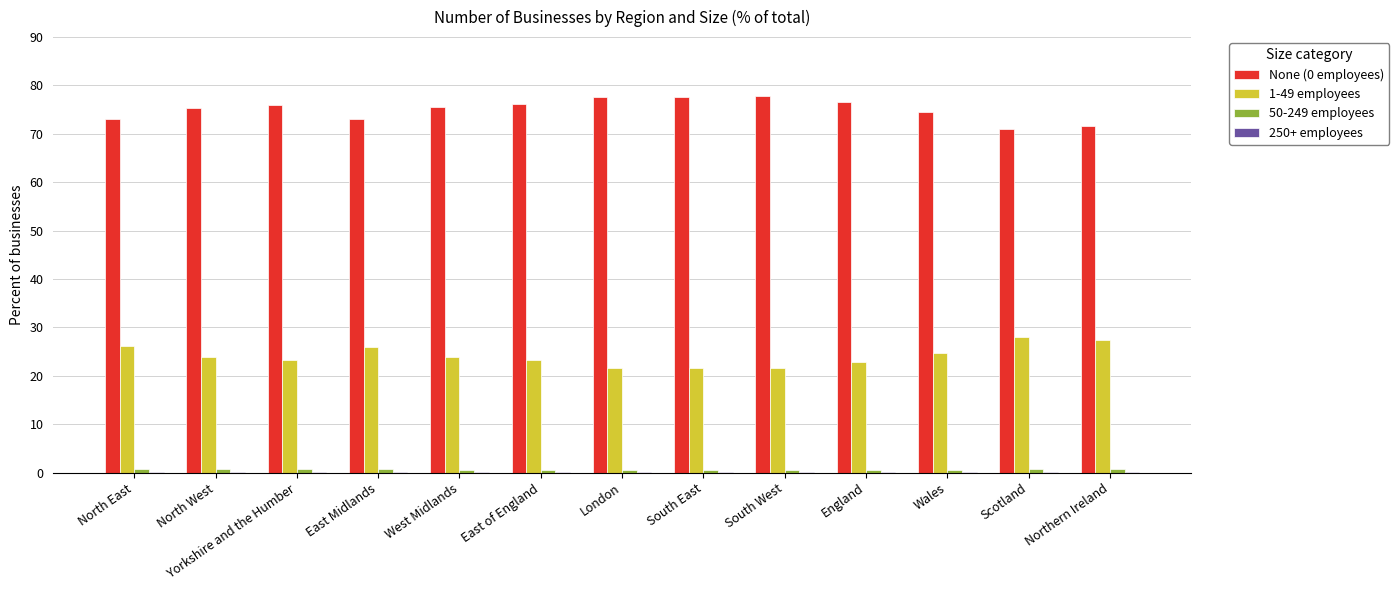

What is the greatest value displayed?

77.8